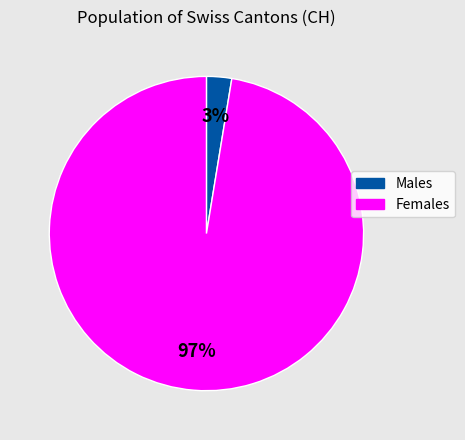

To the nearest percent, what is the average slice percentage?

50%